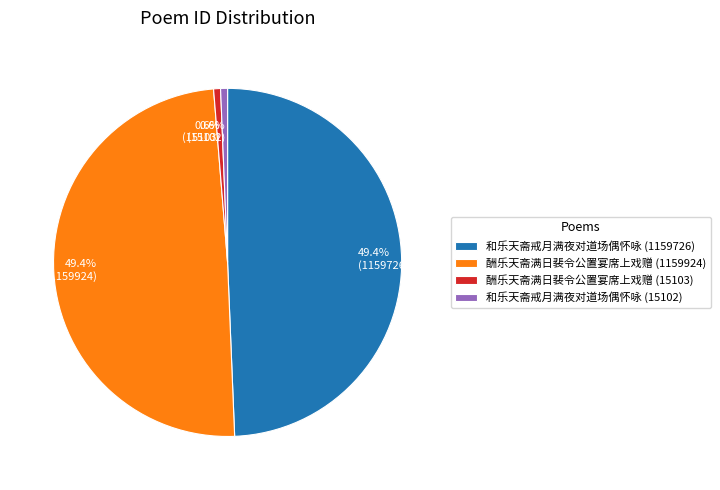

What is the ratio of the value at 和乐天斋戒月满夜对道场偶怀咏 (1159726) to the value at 酬乐天斋满日裴令公置宴席上戏赠 (15103)?

76.8